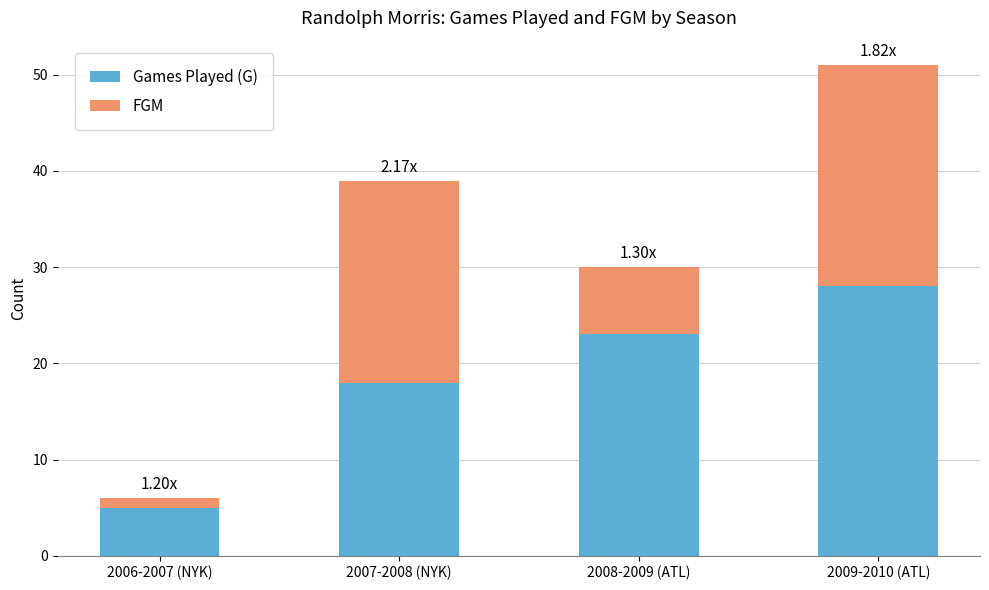

What is the total value across all series at 2008-2009 (ATL)?

30